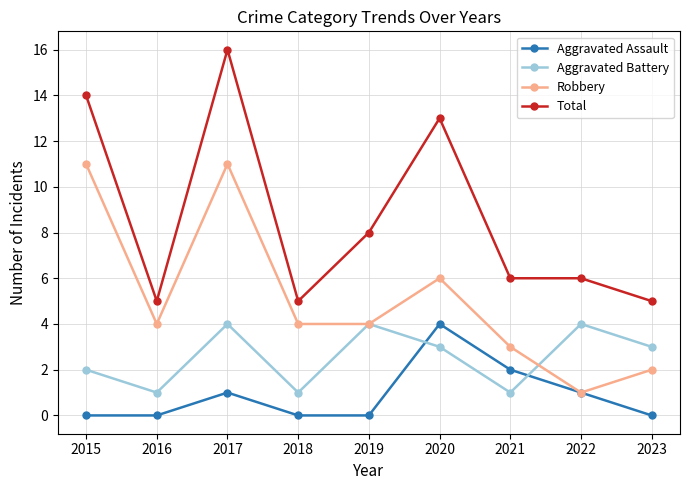

True or false: Aggravated Battery has more than 0 interior local peaks.

True